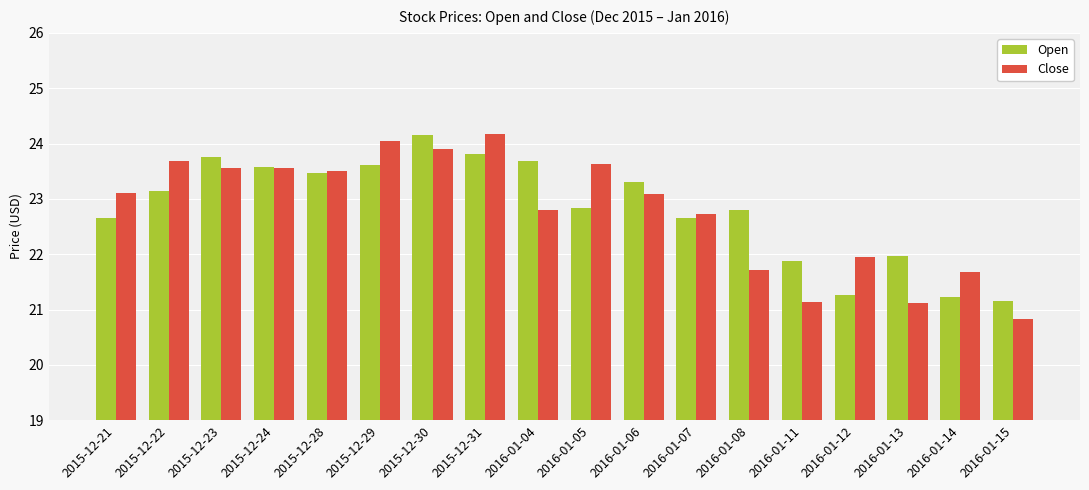

Which series changed the most between 2015-12-31 and 2016-01-12?

Open